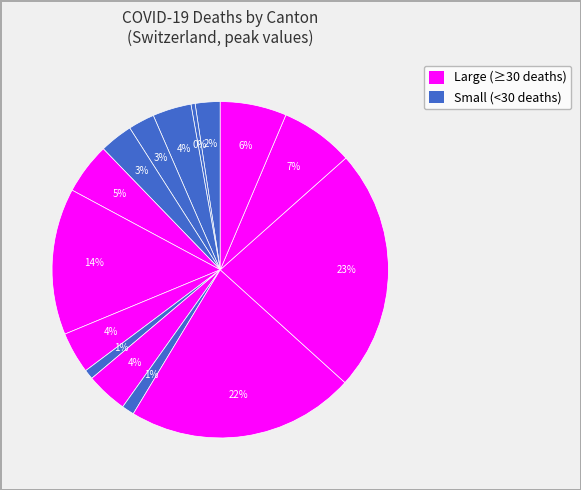

How many segments does this pie chart have?

15